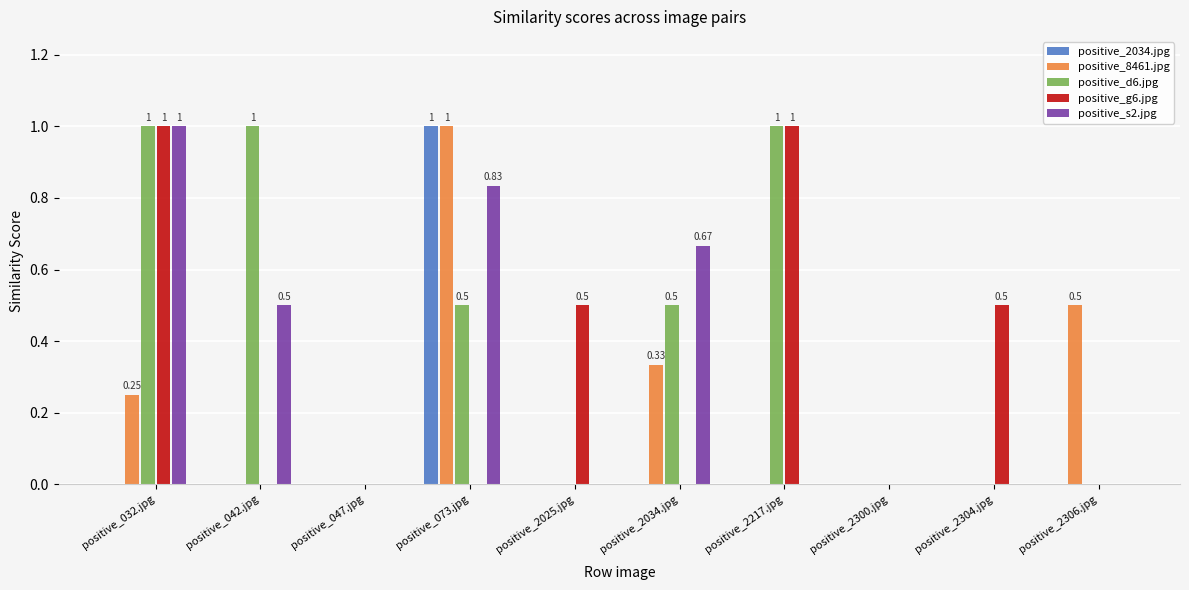

Which series has the largest total across all categories?

positive_d6.jpg